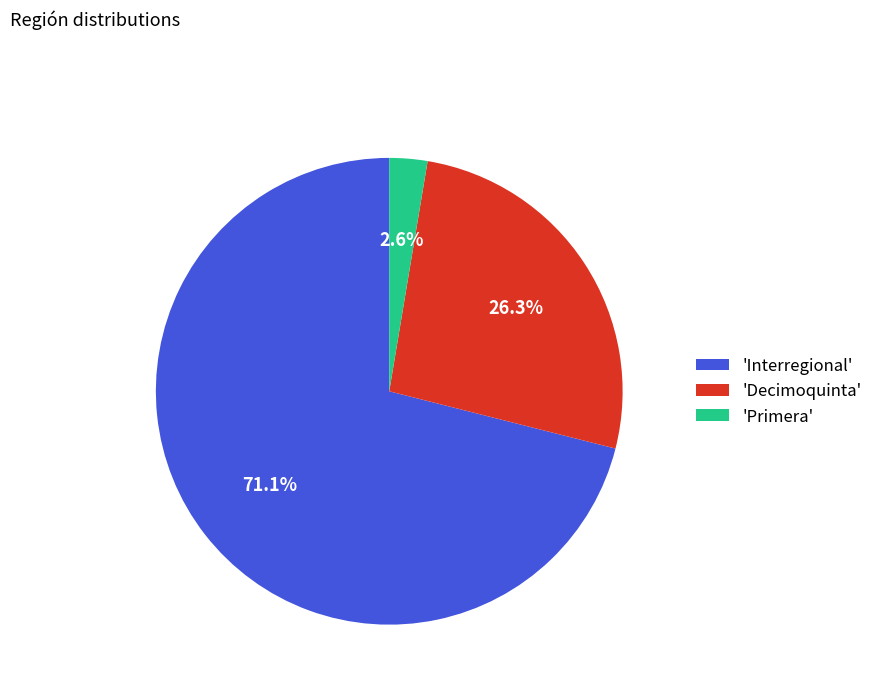

What is the total percentage of 'Decimoquinta' and 'Interregional'?

97.4%